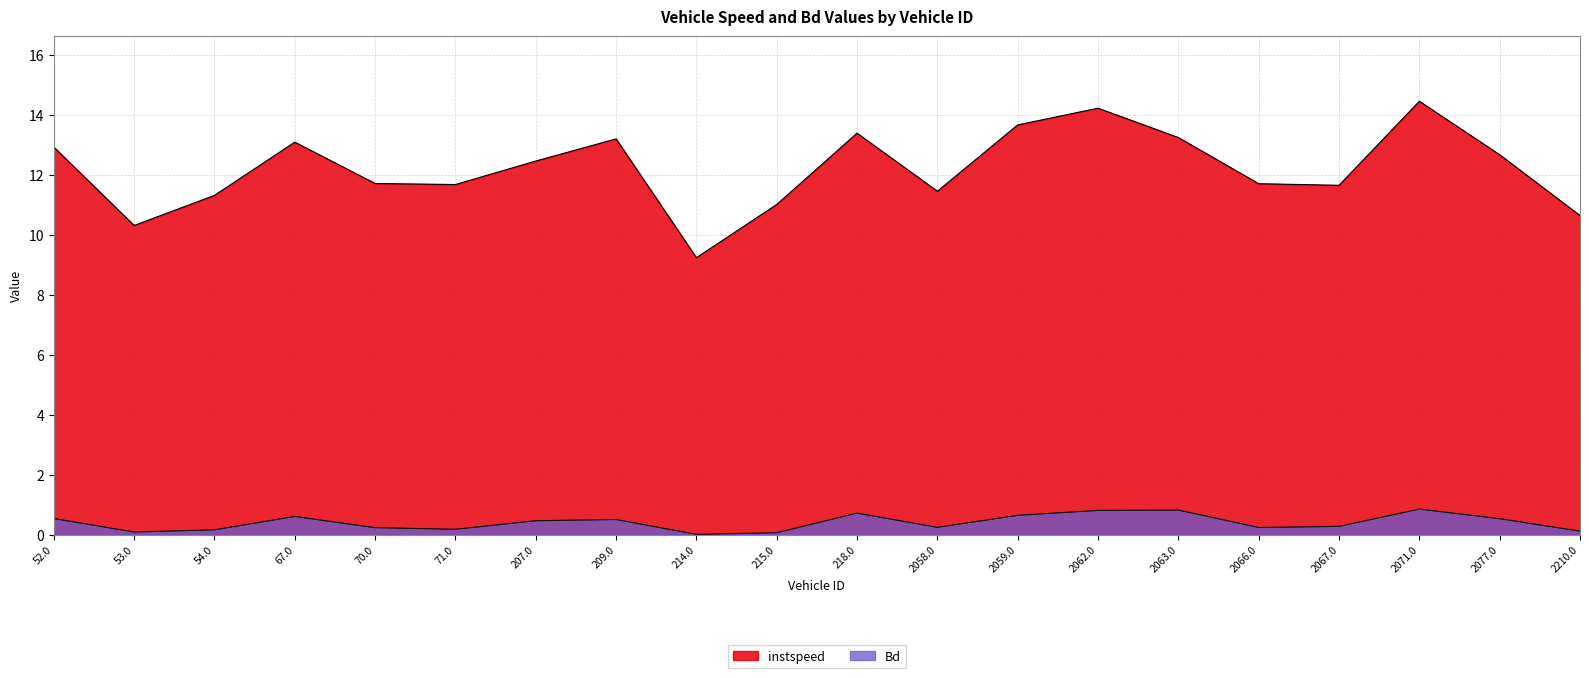

What is the lowest value of the instspeed series?

9.2